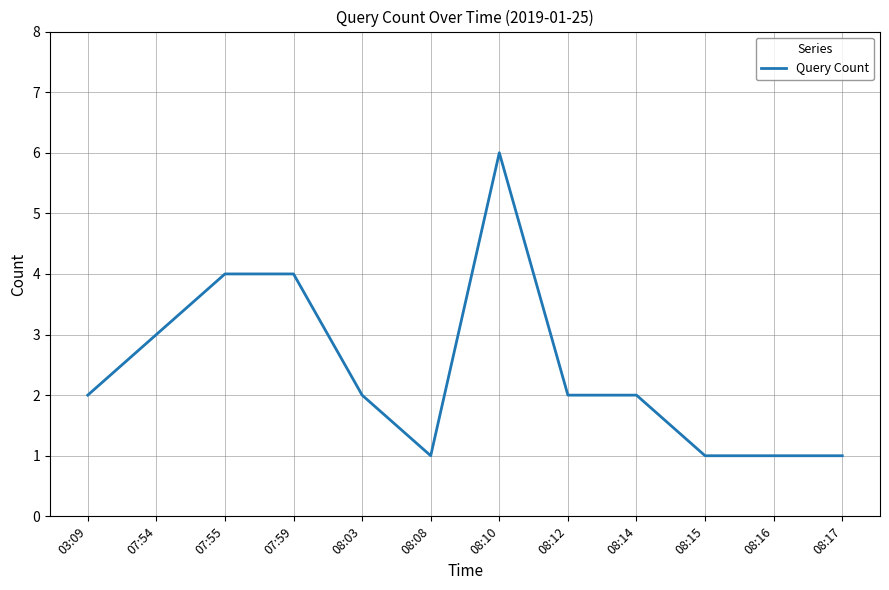

Is this an area chart (filled region under the line)?

No